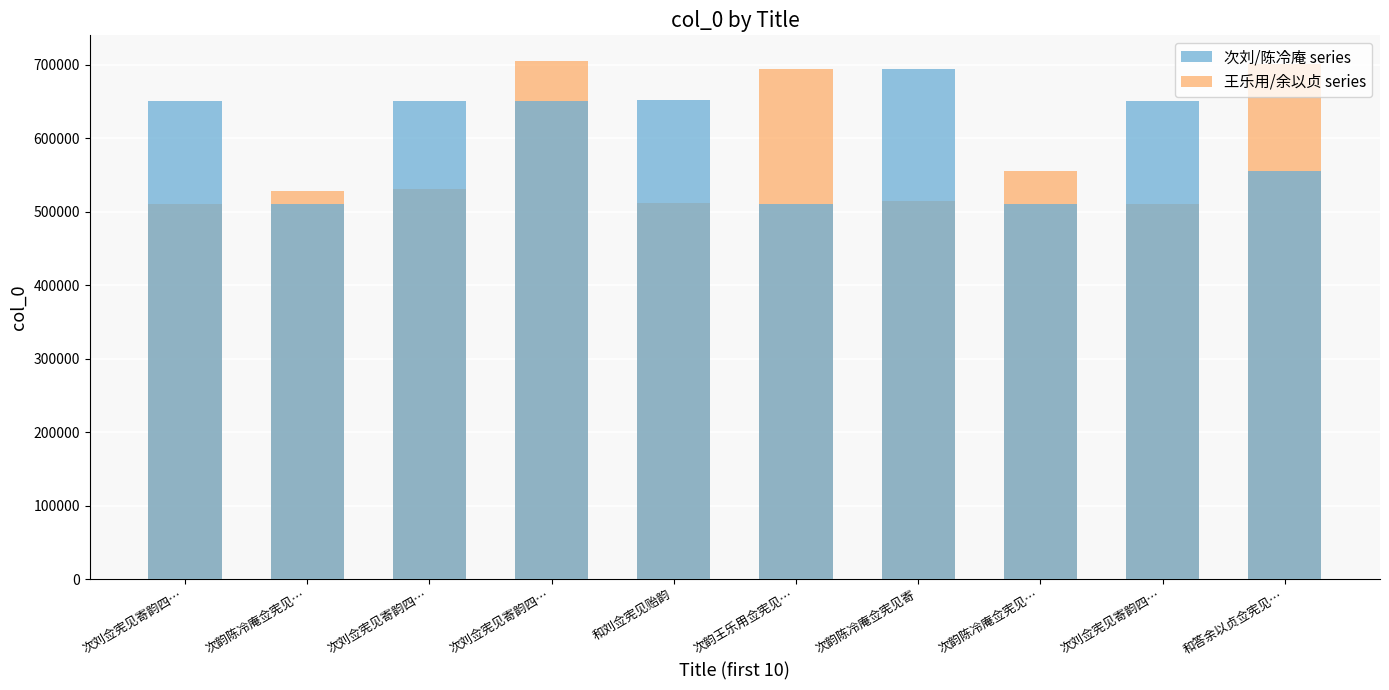

What value does the 次刘/陈冷庵 series series have at 次韵陈冷庵佥宪见…, to the nearest 10?

510060